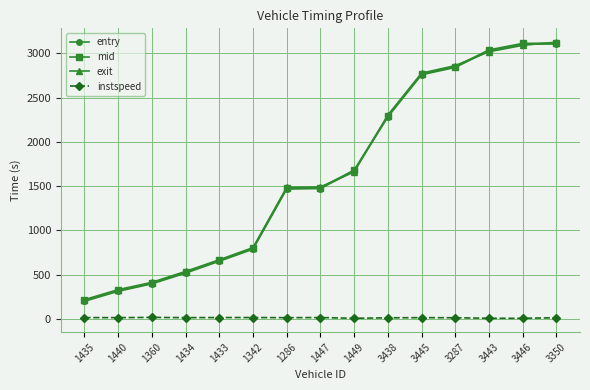

What are all the series names shown in the legend?

entry, mid, exit, instspeed